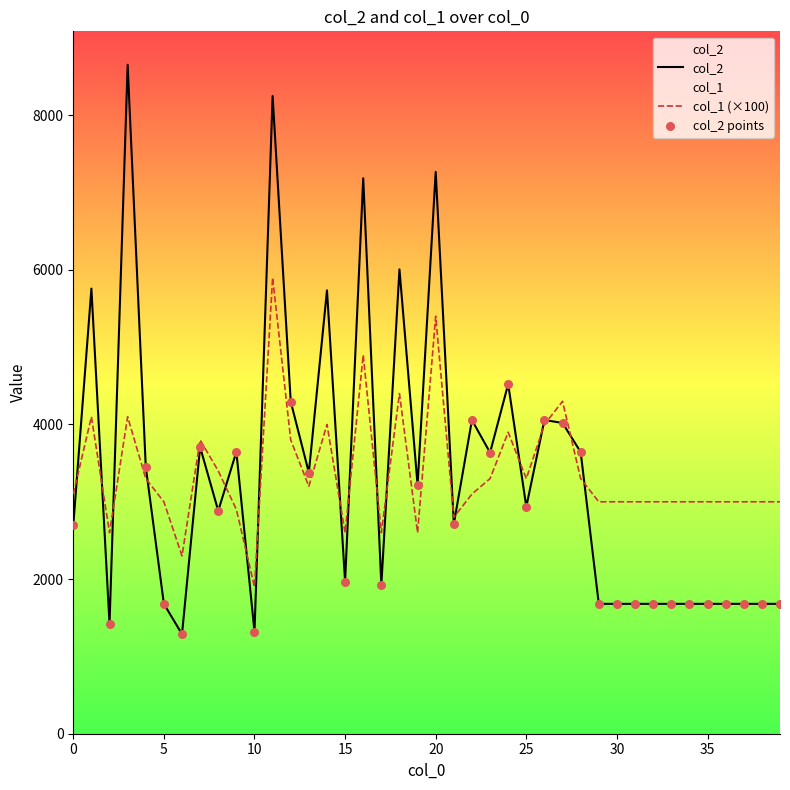

Rank the series by their maximum value, from lowest to highest.

col_1 (×100), col_2